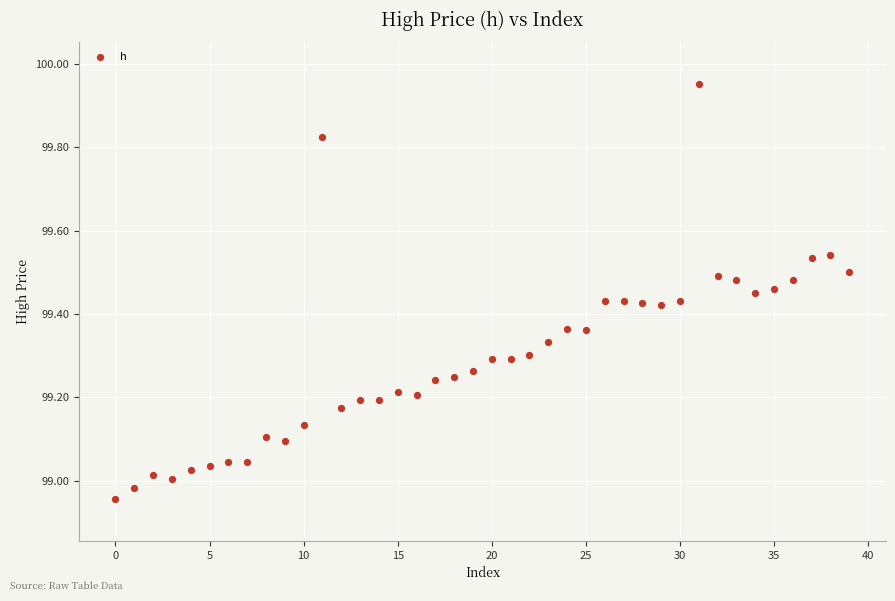

What is the range of Y values (max minus min)?

1.0